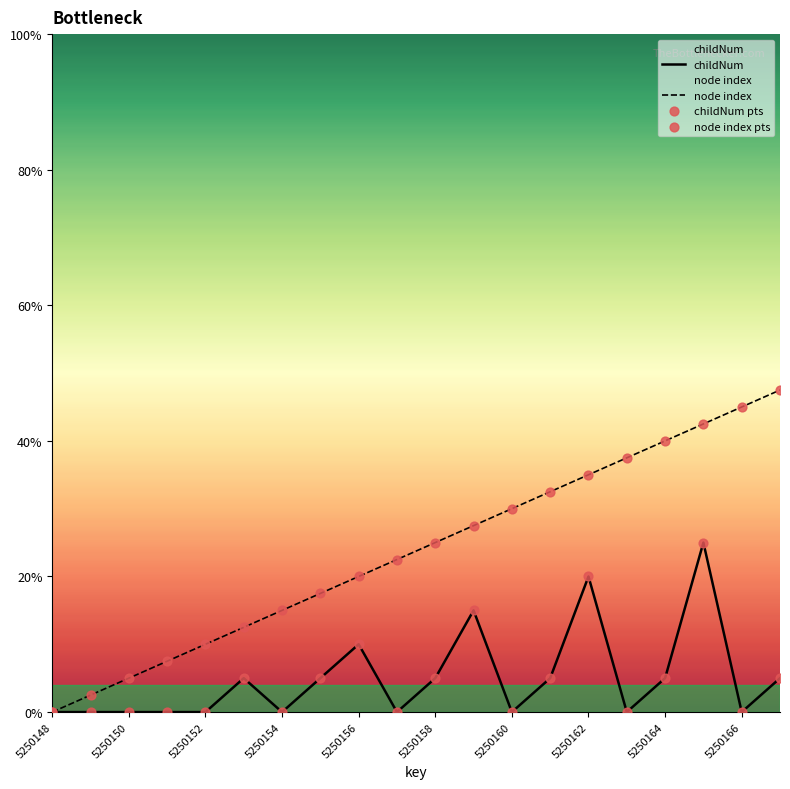

Which series has the widest spread of Y values?

node index